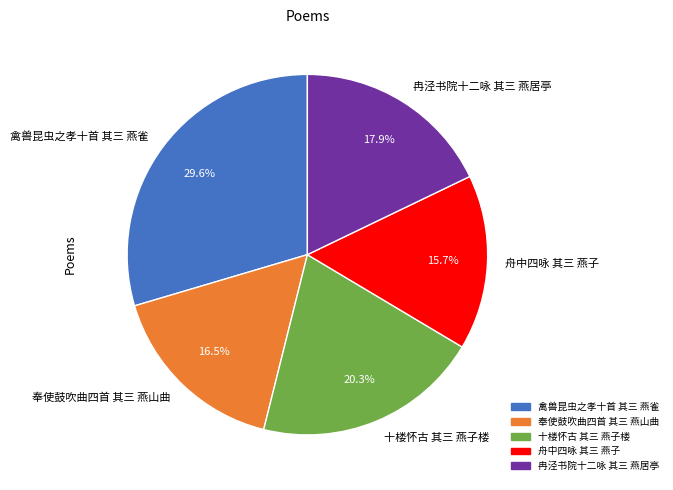

Rank the categories by value from lowest to highest.

舟中四咏 其三 燕子, 奉使鼓吹曲四首 其三 燕山曲, 冉泾书院十二咏 其三 燕居亭, 十楼怀古 其三 燕子楼, 禽兽昆虫之孝十首 其三 燕雀